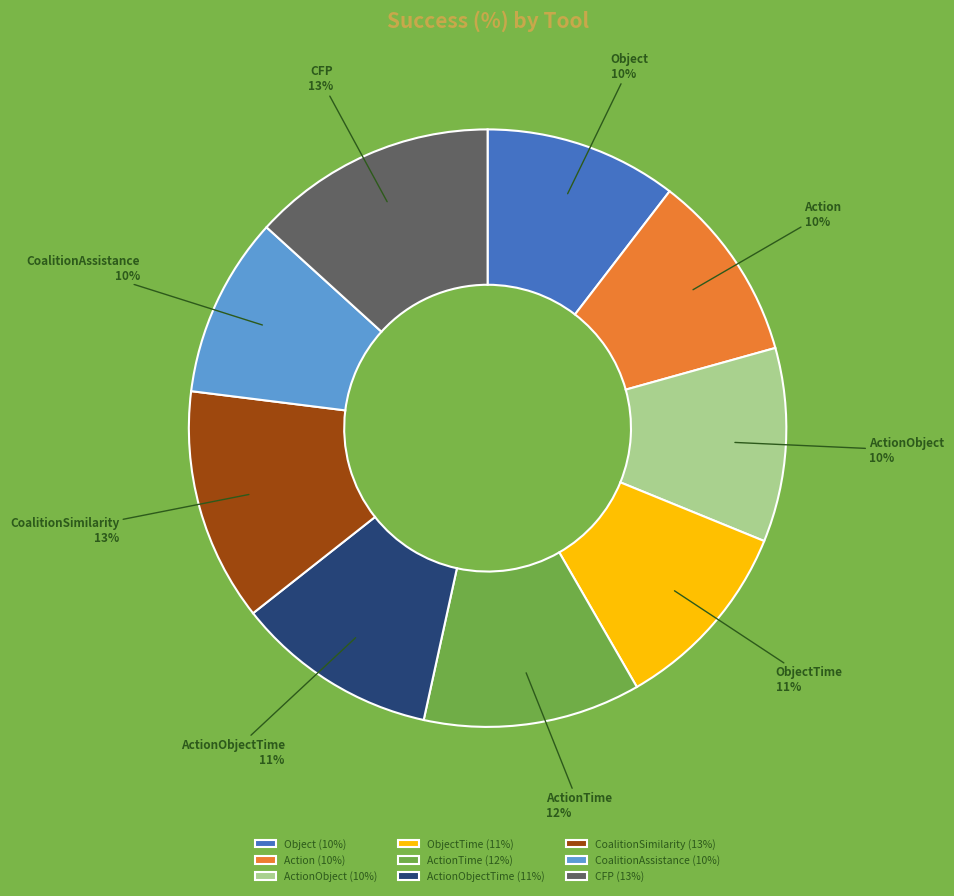

To the nearest percent, what portion does ActionObject represent?

10%